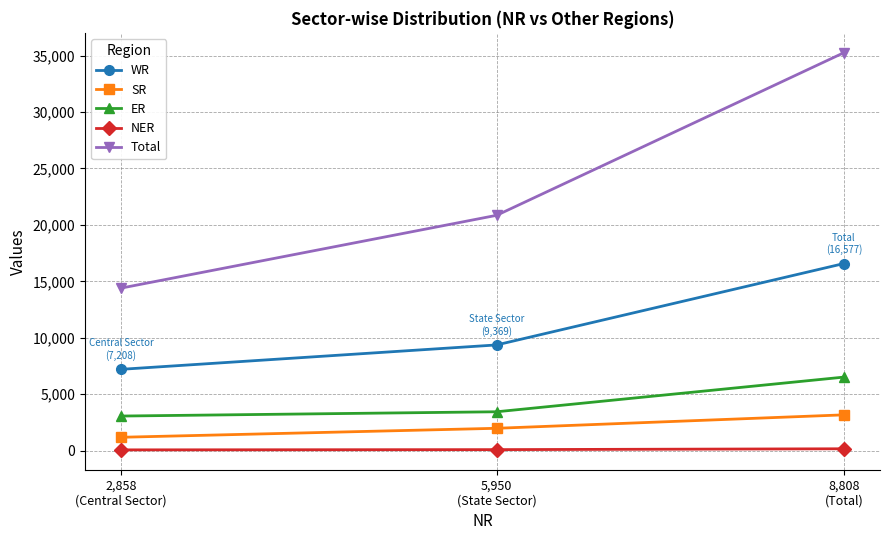

True or false: Total has a value of 59984 at 8,808
(Total).

False